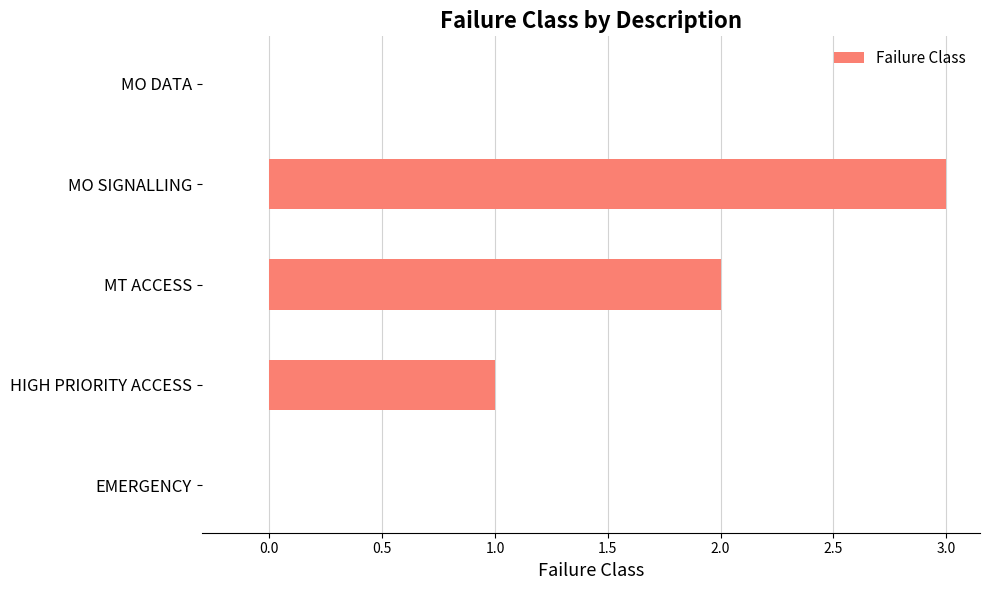

What is the sum of all values?

6